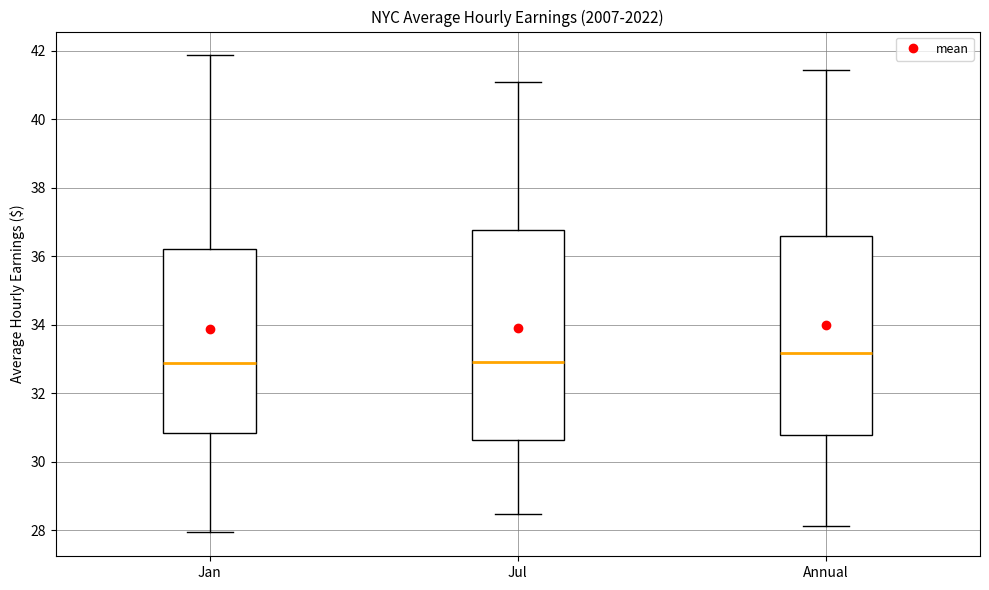

Which box's median line is the highest?

Annual